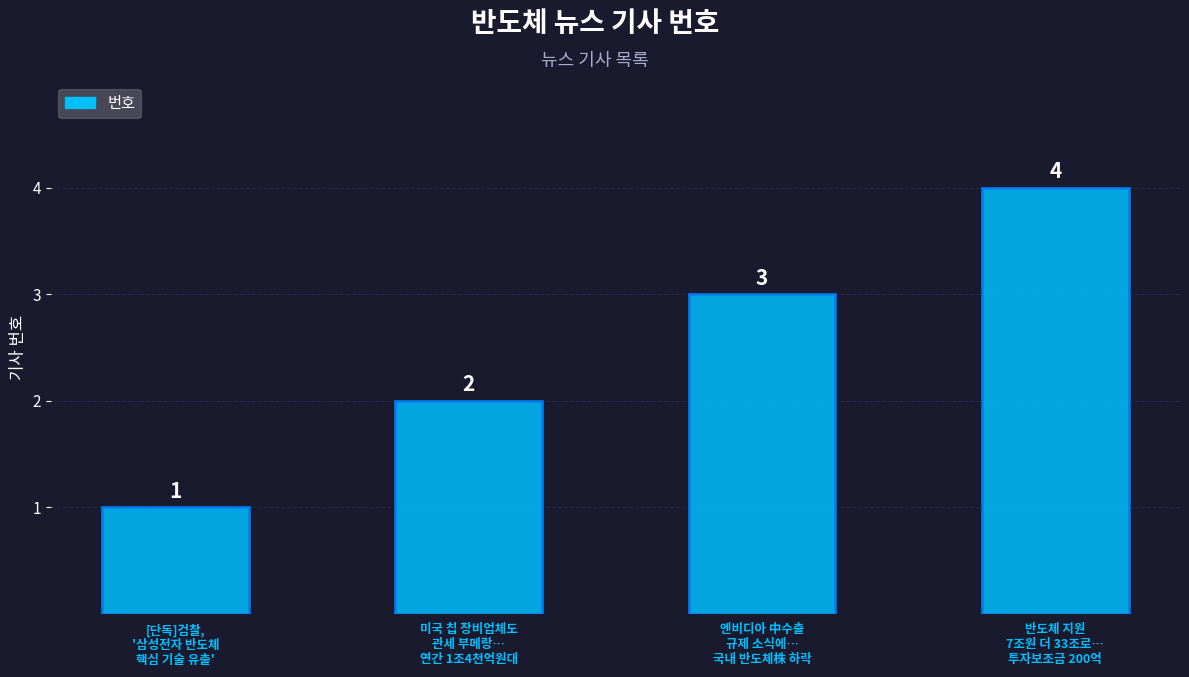

Are the bars grouped side by side (vs. stacked)?

No